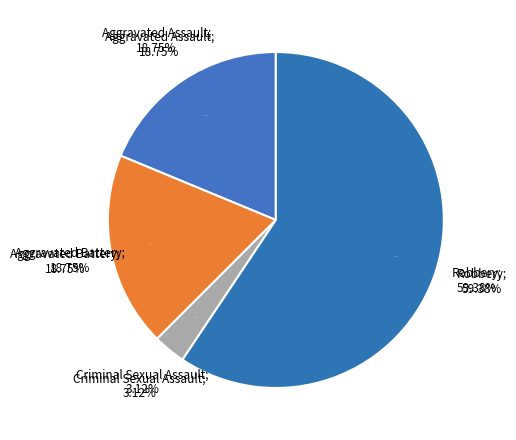

Is it true that Robbery is 72% of the pie?

False